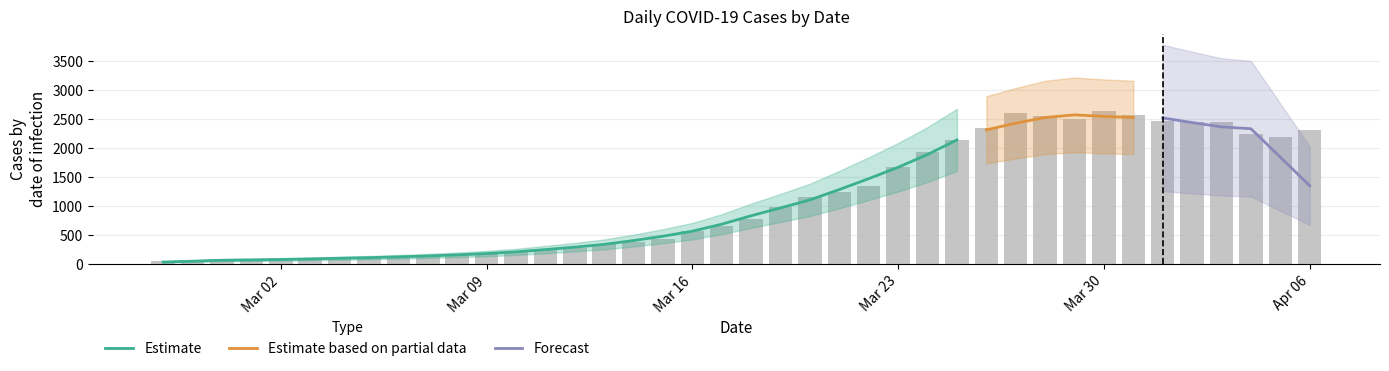

Which category has the highest value across all series?

Mar 30